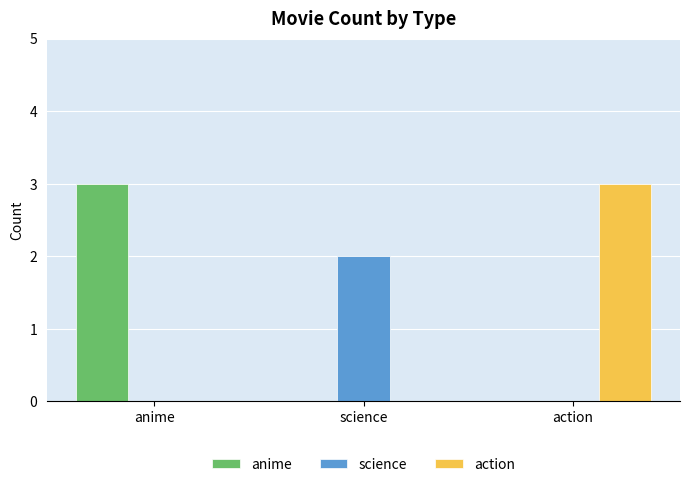

At which label does anime reach its peak?

anime